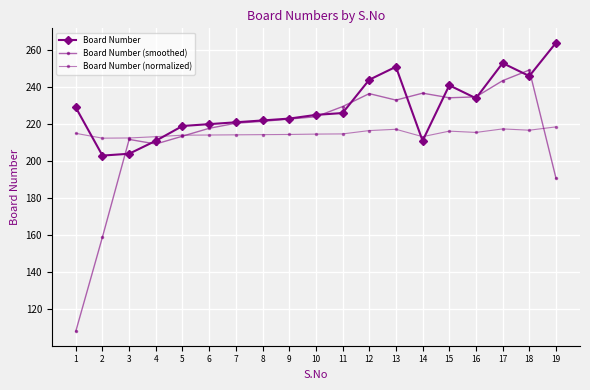

Reading left to right, extract all data points from this chart.

Board Number: 1=229.0	2=203.0	3=204.0	4=211.0	5=219.0	6=220.0	7=221.0	8=222.0	9=223.0	10=225.0	11=226.0	12=244.0	13=251.0	14=211.0	15=241.0	16=234.0	17=253.0	18=246.0	19=264.0
Board Number (smoothed): 1=108.0	2=159.0	3=211.8	4=209.2	5=213.5	6=217.8	7=220.5	8=221.5	9=222.8	10=224.0	11=229.5	12=236.5	13=233.0	14=236.8	15=234.2	16=234.8	17=243.5	18=249.2	19=190.8
Board Number (normalized): 1=215.0	2=212.4	3=212.5	4=213.2	5=214.0	6=214.1	7=214.2	8=214.3	9=214.4	10=214.6	11=214.7	12=216.5	13=217.2	14=213.2	15=216.2	16=215.5	17=217.4	18=216.7	19=218.5